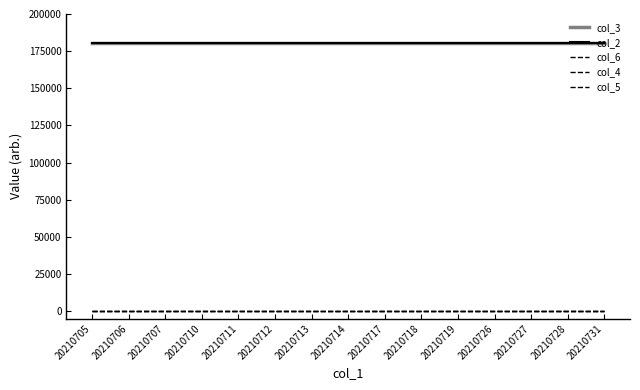

Which series has the largest range (max minus min)?

col_3